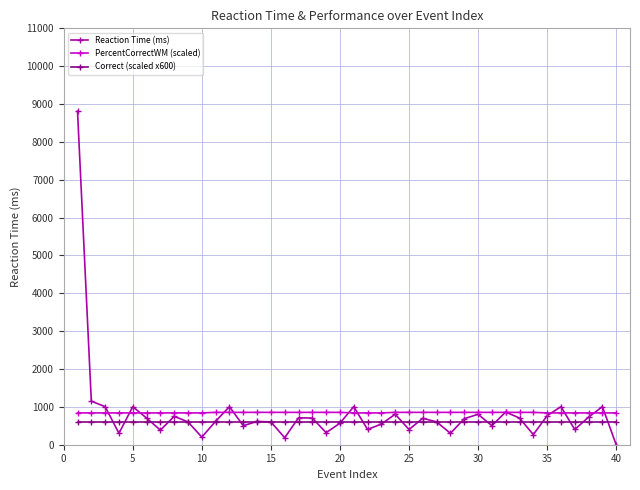

How many lines are shown in the chart?

3